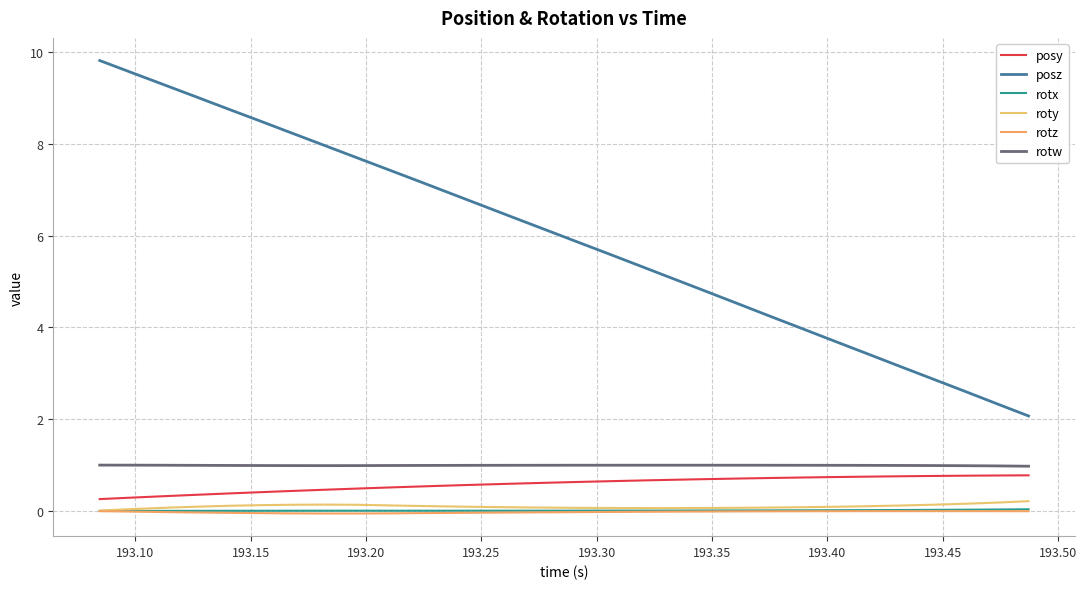

What is the sum of all roty values?

3.0